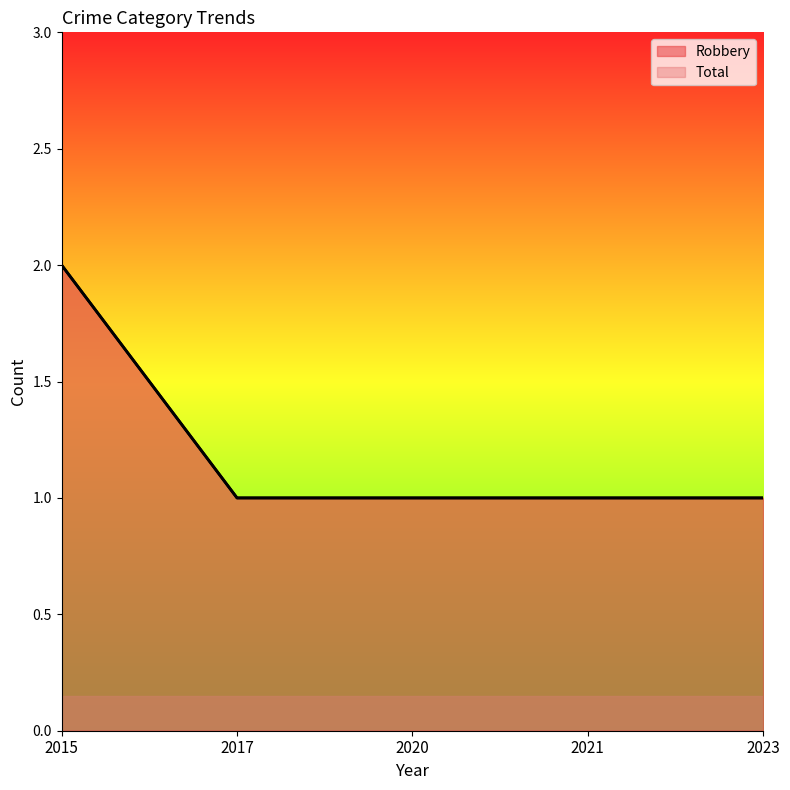

What is the total value across all series at 2020?

2